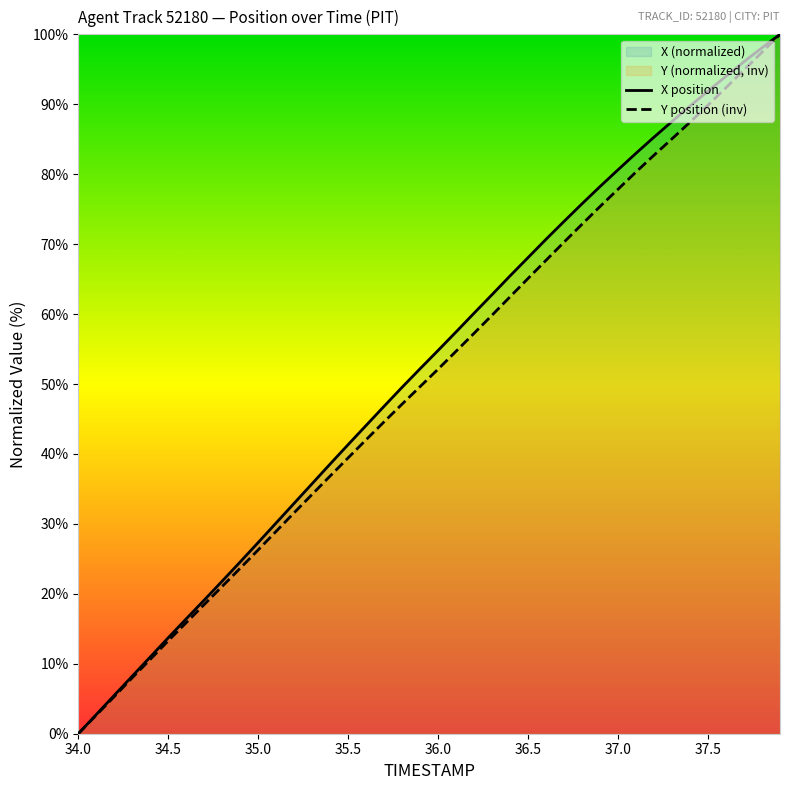

What is the highest value of the X position series?

100.0